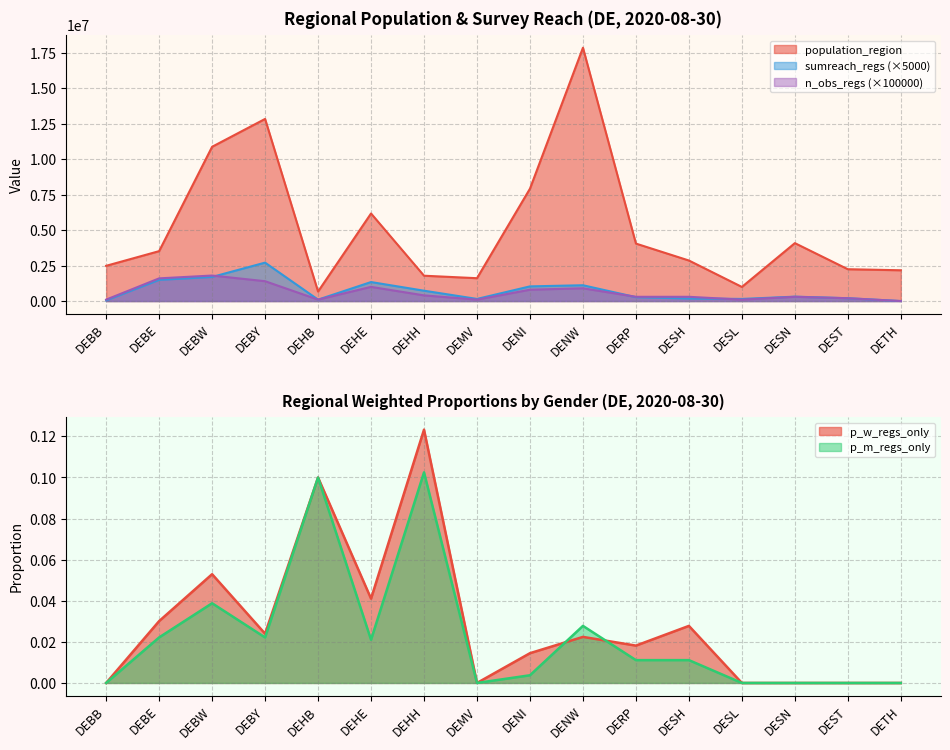

The value of p_m_regs_only at DEST is -0.1. True or false?

False